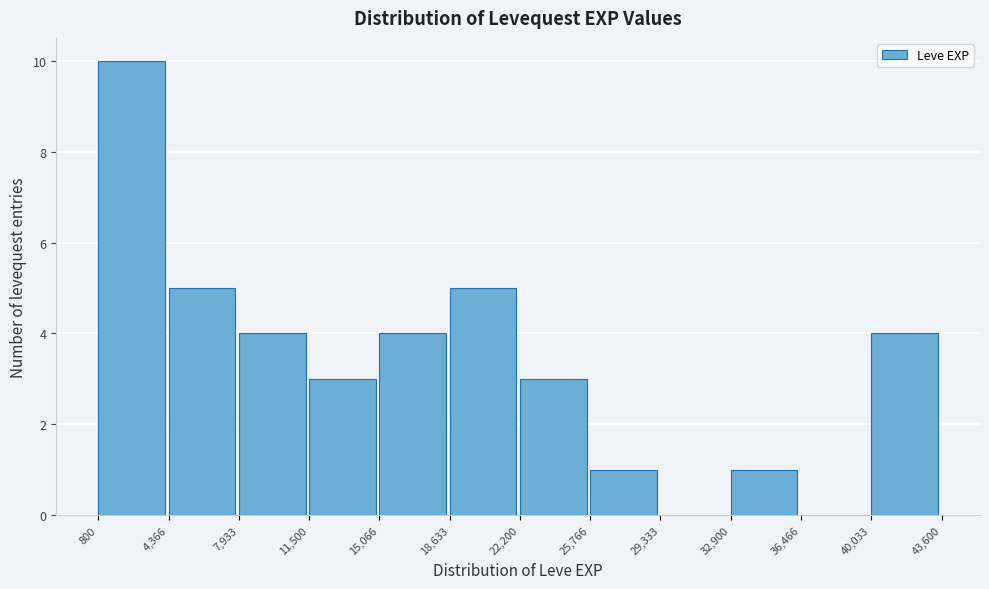

How tall is the bar that spans 4,366 to 7,933 on the x-axis? The values are not printed on the chart, so give them approximately, as read against the axis.

5